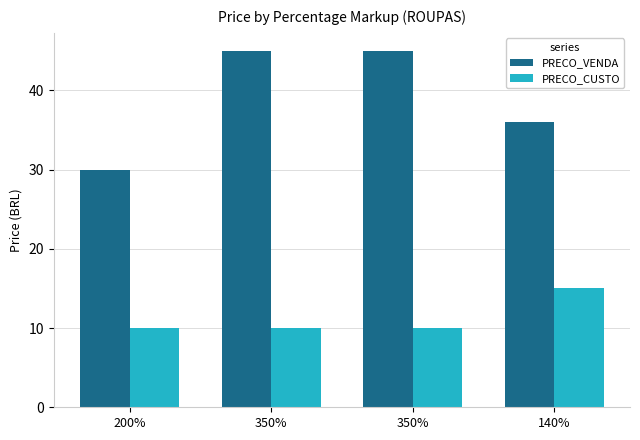

Reading left to right, what are all the values shown in this chart?

PRECO_VENDA: 30	45	45	36
PRECO_CUSTO: 10	10	10	15